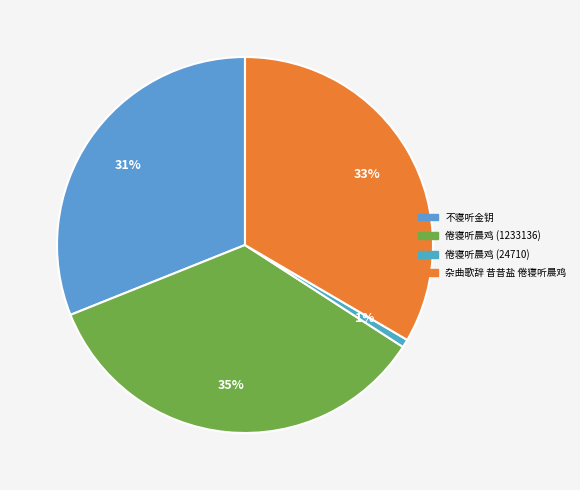

True or false: 倦寝听晨鸡 (24710) accounts for 1% of the total.

True